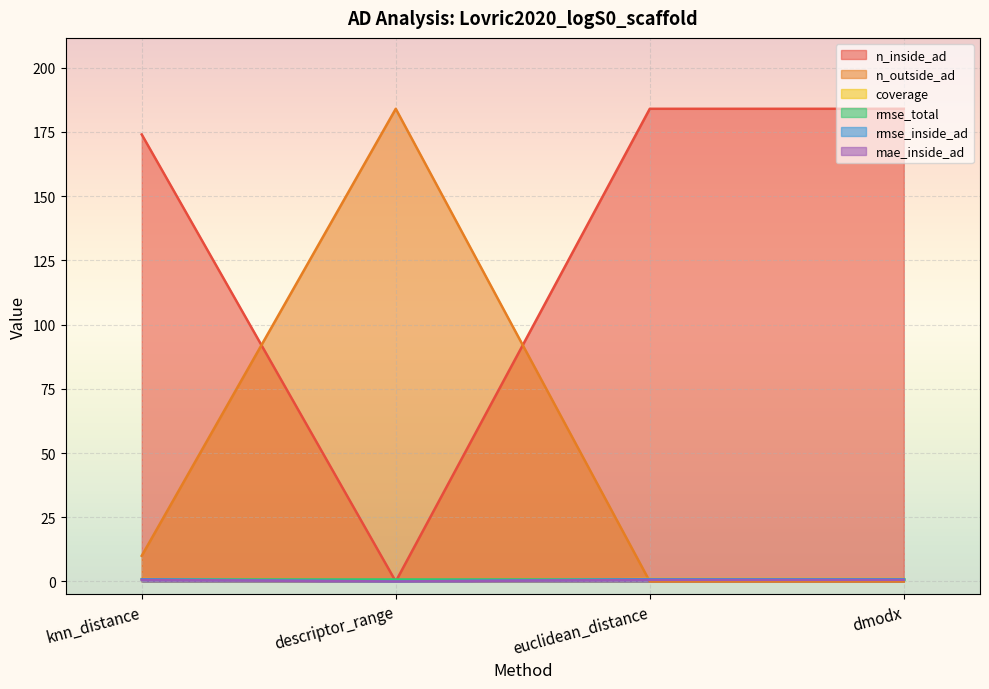

Which series has the largest total across all categories?

n_inside_ad